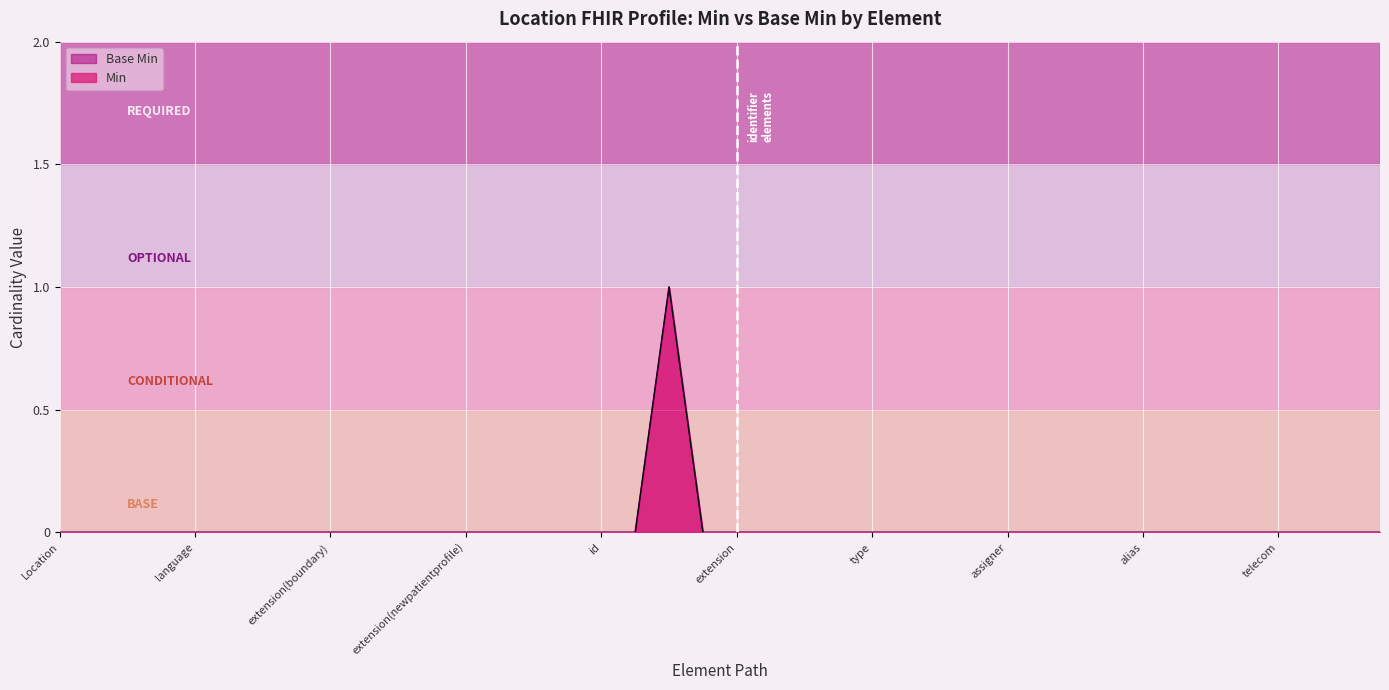

Which series has the largest total across all categories?

Min